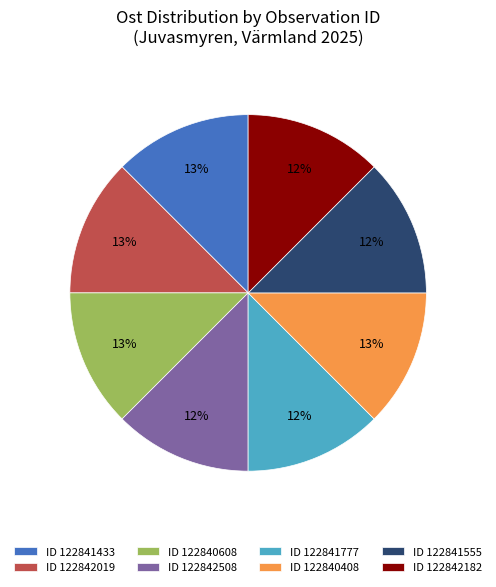

Count the number of slices in the pie.

8